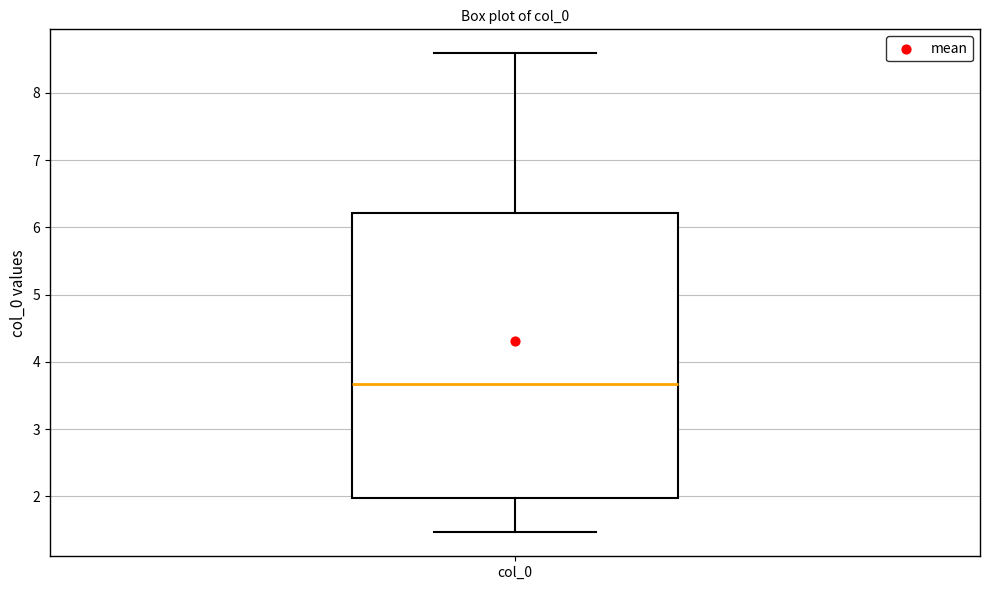

Read this box plot against the y-axis: the position of the median line, the range covered by the box, and the ends of both whiskers. The values are not printed on the chart, so give them approximately, as read against the axis.

median 3.7, box 2.0 to 6.2, whiskers 1.5 to 8.6